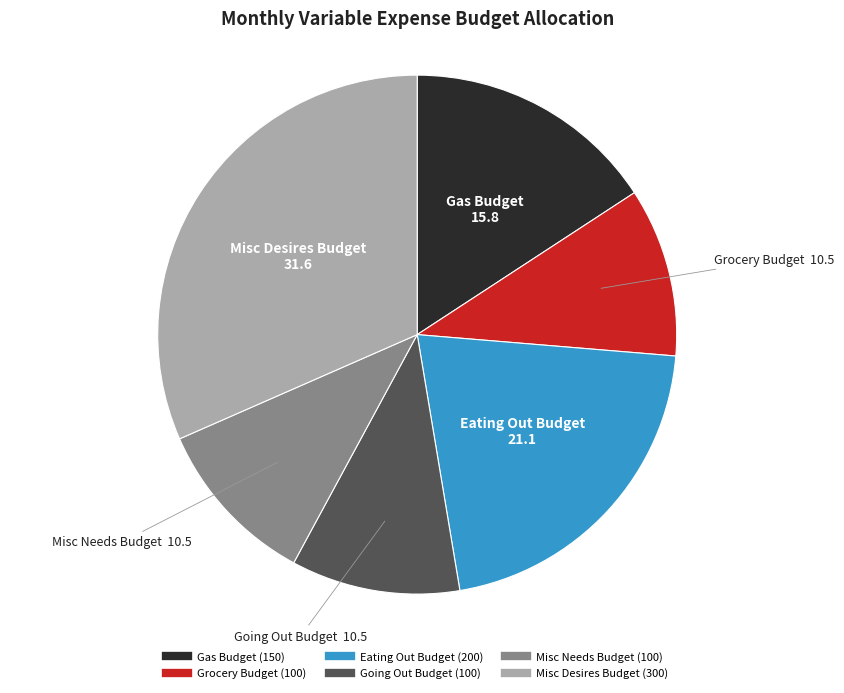

Is there a majority slice in this chart?

No